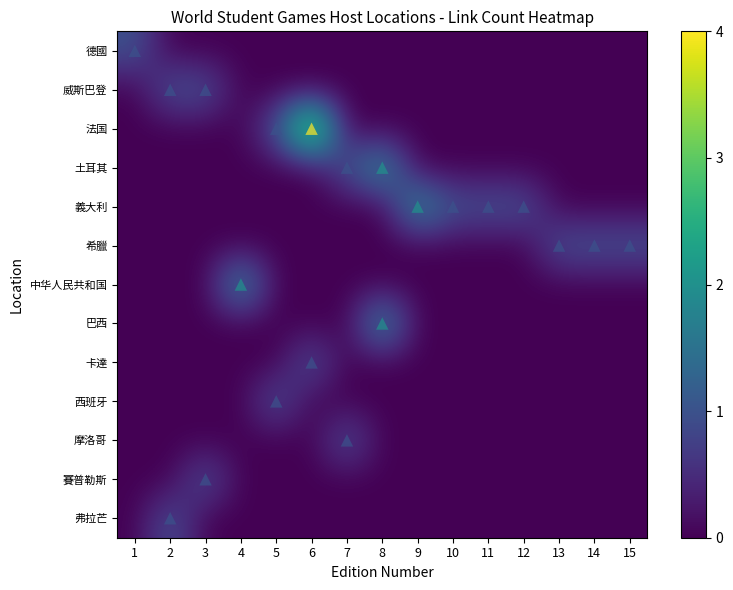

At how many categories does at least one series exceed 0?

15